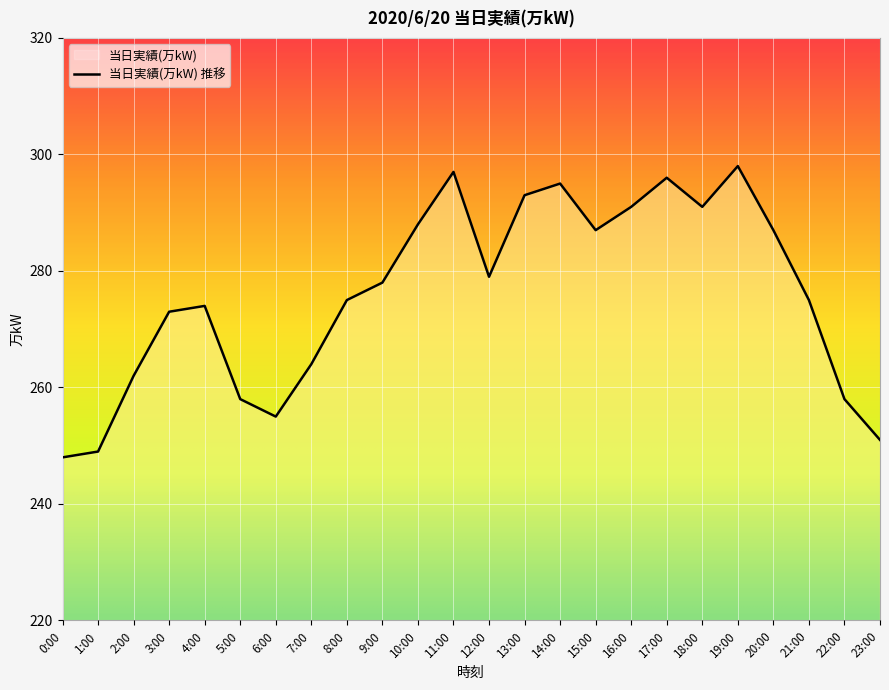

List the labels in order of value, smallest first.

0:00, 1:00, 23:00, 6:00, 5:00, 22:00, 2:00, 7:00, 3:00, 4:00, 8:00, 21:00, 9:00, 12:00, 15:00, 20:00, 10:00, 16:00, 18:00, 13:00, 14:00, 17:00, 11:00, 19:00